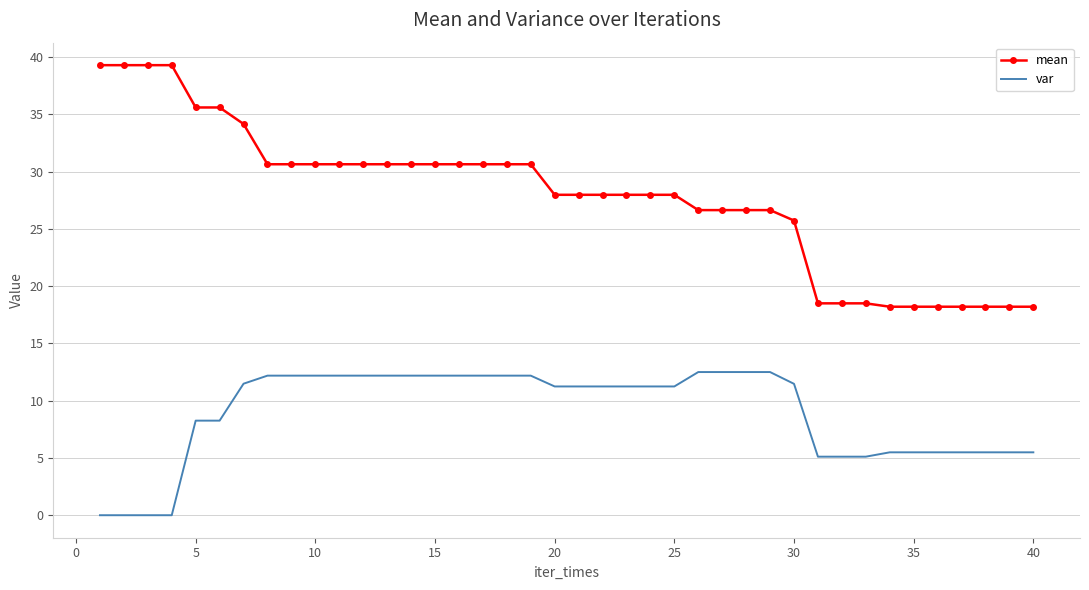

What is the lowest value of the mean series?

18.2